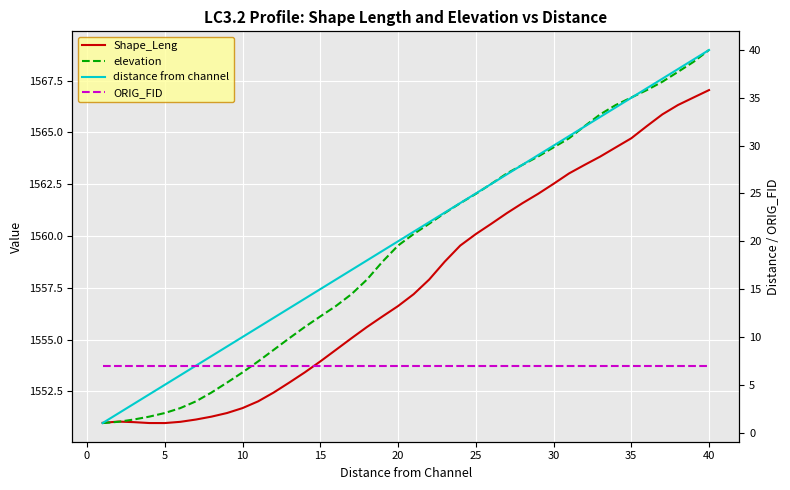

Reading left to right, what are all the values shown in this chart?

Shape_Leng: 1551.0	1551.0	1551.0	1551.0	1551.0	1551.0	1551.1	1551.3	1551.5	1551.7	1552.0	1552.4	1552.9	1553.4	1553.9	1554.5	1555.1	1555.6	1556.1	1556.6	1557.2	1557.9	1558.8	1559.5	1560.1	1560.6	1561.1	1561.6	1562.0	1562.5	1563.0	1563.4	1563.8	1564.3	1564.7	1565.3	1565.9	1566.3	1566.7	1567.0
elevation: 1551.0	1551.0	1551.1	1551.3	1551.5	1551.7	1552.0	1552.4	1552.9	1553.4	1553.9	1554.5	1555.1	1555.6	1556.1	1556.6	1557.2	1557.9	1558.8	1559.5	1560.1	1560.6	1561.1	1561.6	1562.0	1562.5	1563.0	1563.4	1563.8	1564.3	1564.7	1565.3	1565.9	1566.3	1566.7	1567.0	1567.4	1567.9	1568.4	1569.0
distance from channel: 1.0	2.0	3.0	4.0	5.0	6.0	7.0	8.0	9.0	10.0	11.0	12.0	13.0	14.0	15.0	16.0	17.0	18.0	19.0	20.0	21.0	22.0	23.0	24.0	25.0	26.0	27.0	28.0	29.0	30.0	31.0	32.0	33.0	34.0	35.0	36.0	37.0	38.0	39.0	40.0
ORIG_FID: 7.0	7.0	7.0	7.0	7.0	7.0	7.0	7.0	7.0	7.0	7.0	7.0	7.0	7.0	7.0	7.0	7.0	7.0	7.0	7.0	7.0	7.0	7.0	7.0	7.0	7.0	7.0	7.0	7.0	7.0	7.0	7.0	7.0	7.0	7.0	7.0	7.0	7.0	7.0	7.0